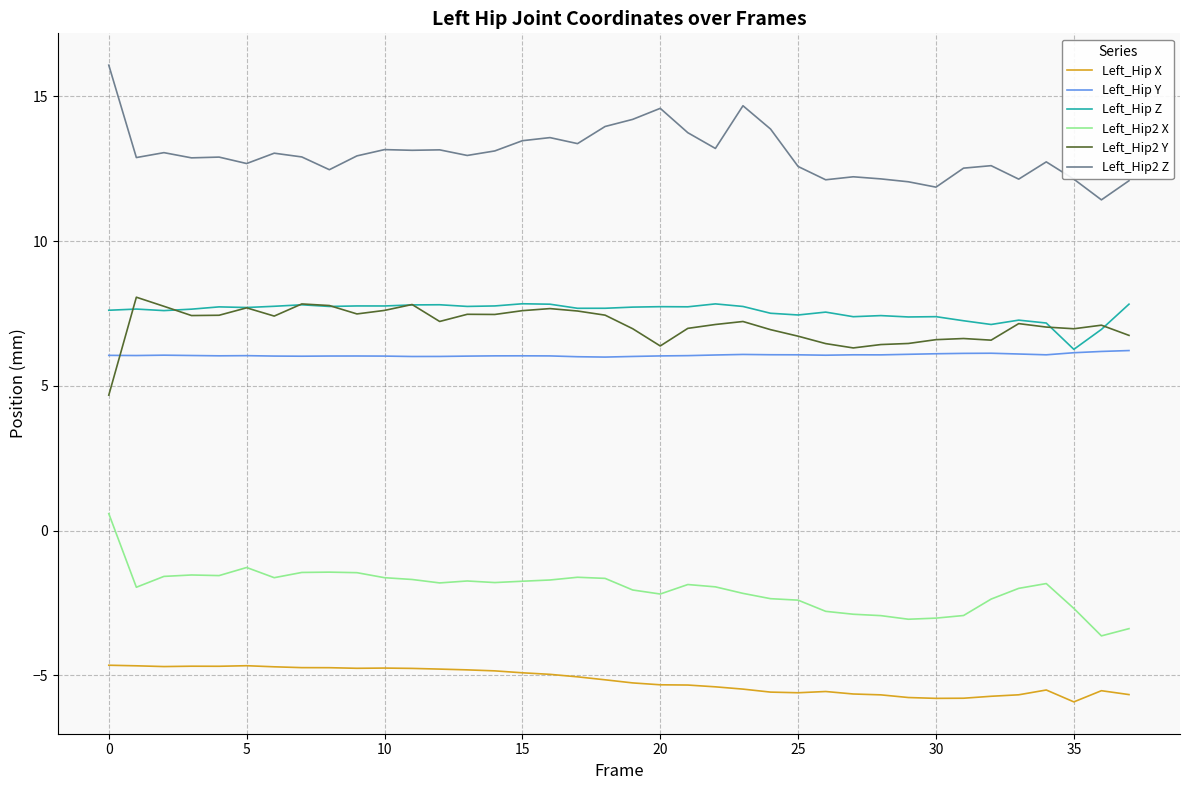

What is the minimum value for Left_Hip2 Z?

11.4